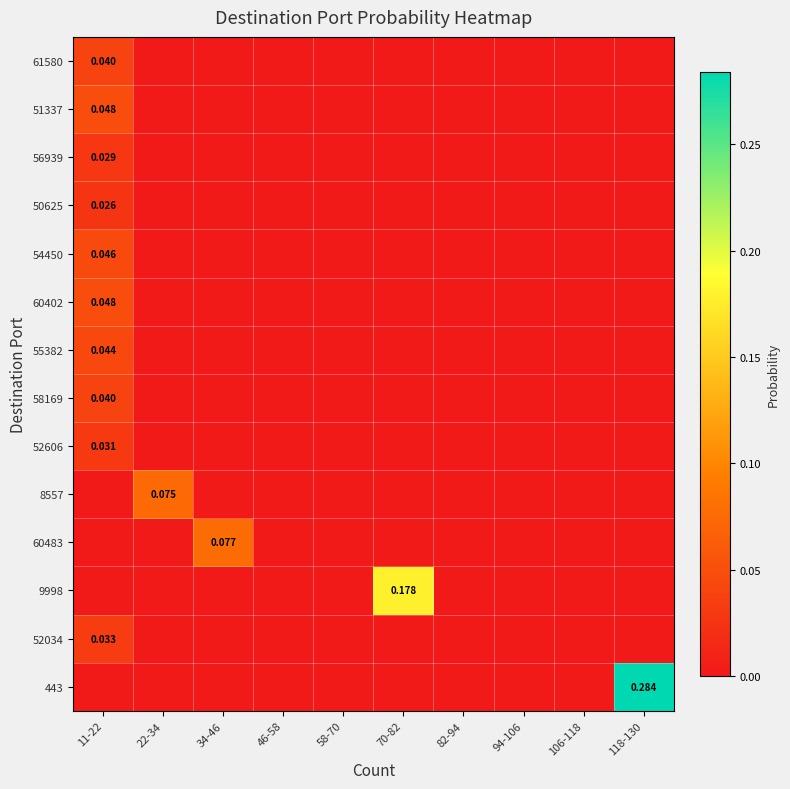

Which has a higher value, 11-22 or 46-58?

11-22